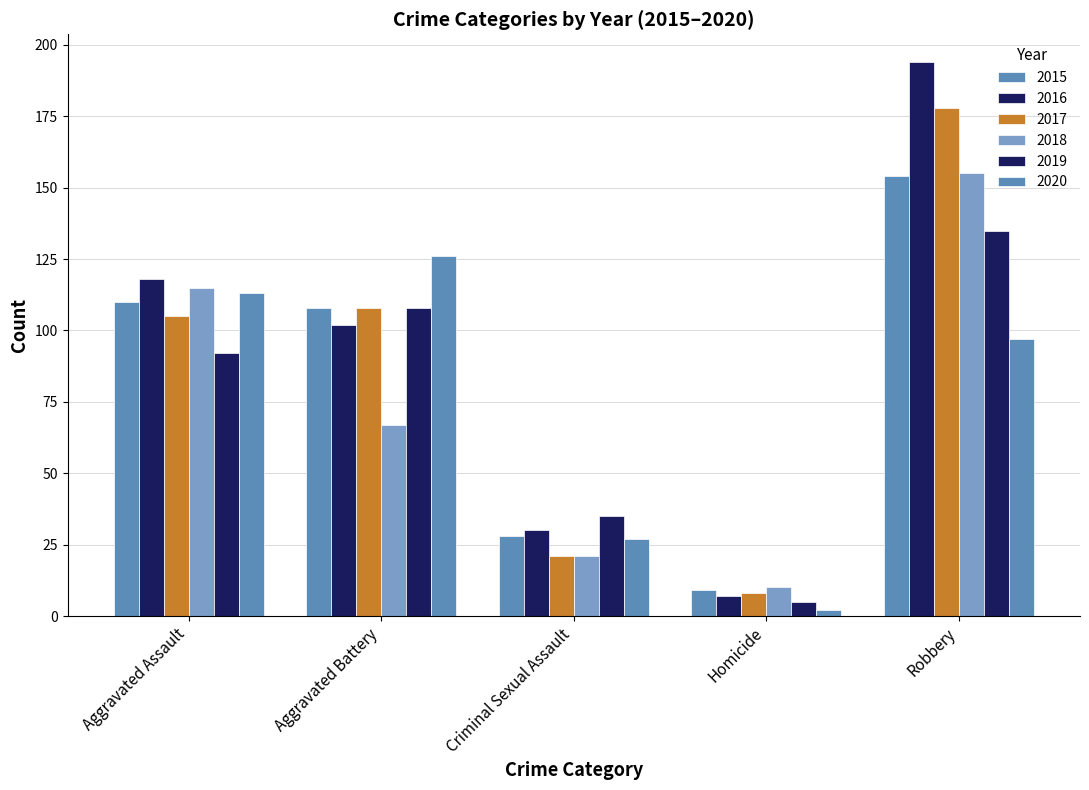

Reading left to right, extract all data points from this chart.

2015: Aggravated Assault=110	Aggravated Battery=108	Criminal Sexual Assault=28	Homicide=9	Robbery=154
2016: Aggravated Assault=118	Aggravated Battery=102	Criminal Sexual Assault=30	Homicide=7	Robbery=194
2017: Aggravated Assault=105	Aggravated Battery=108	Criminal Sexual Assault=21	Homicide=8	Robbery=178
2018: Aggravated Assault=115	Aggravated Battery=67	Criminal Sexual Assault=21	Homicide=10	Robbery=155
2019: Aggravated Assault=92	Aggravated Battery=108	Criminal Sexual Assault=35	Homicide=5	Robbery=135
2020: Aggravated Assault=113	Aggravated Battery=126	Criminal Sexual Assault=27	Homicide=2	Robbery=97